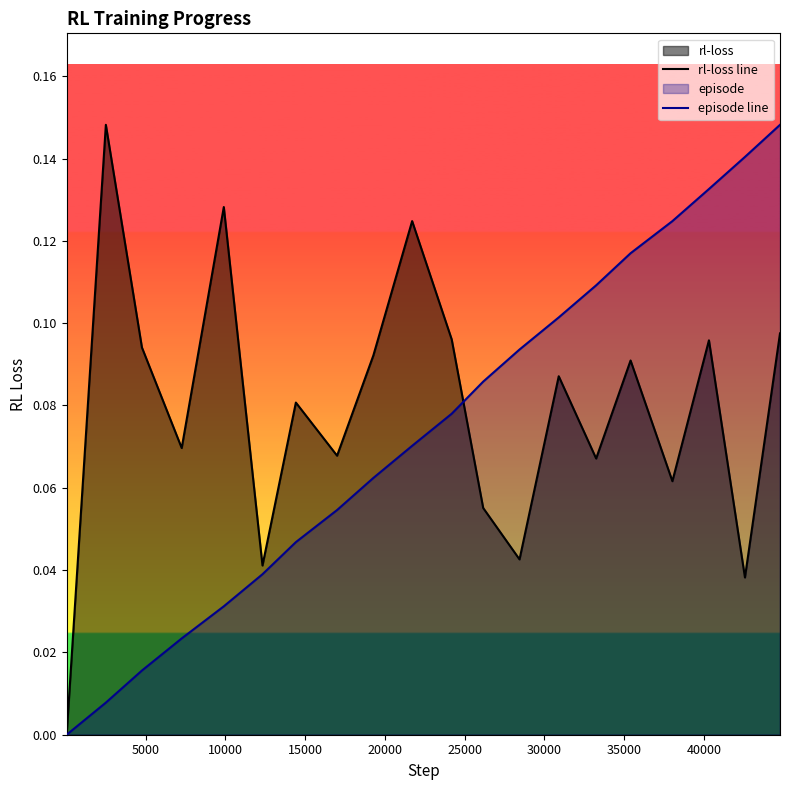

What is the value of the rl-loss line point at the 20th from the left?

0.1